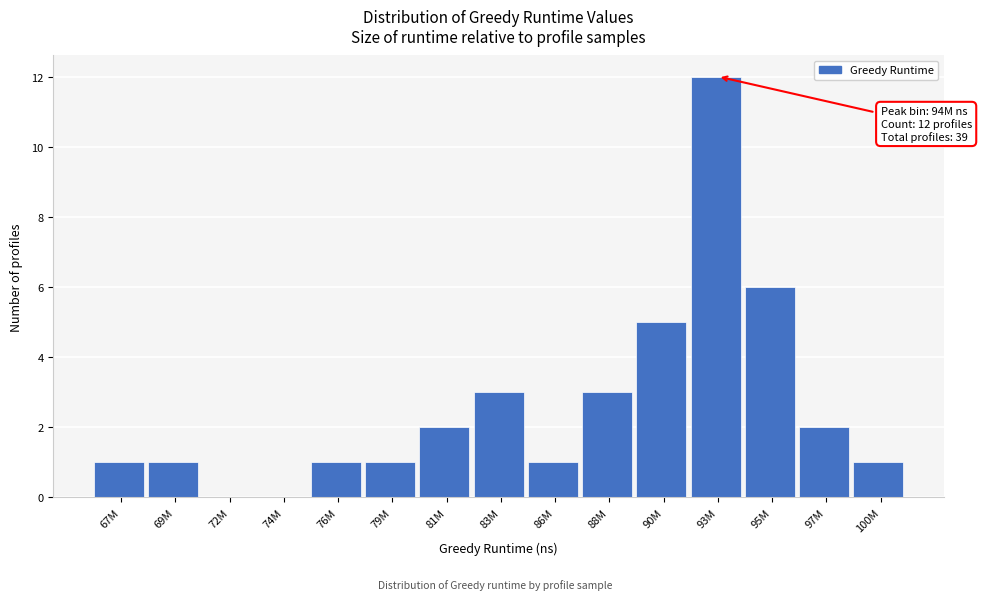

Reading left to right, extract all data points from this chart.

67M=1	69M=1	72M=0	74M=0	76M=1	79M=1	81M=2	83M=3	86M=1	88M=3	90M=5	93M=12	95M=6	97M=2	100M=1